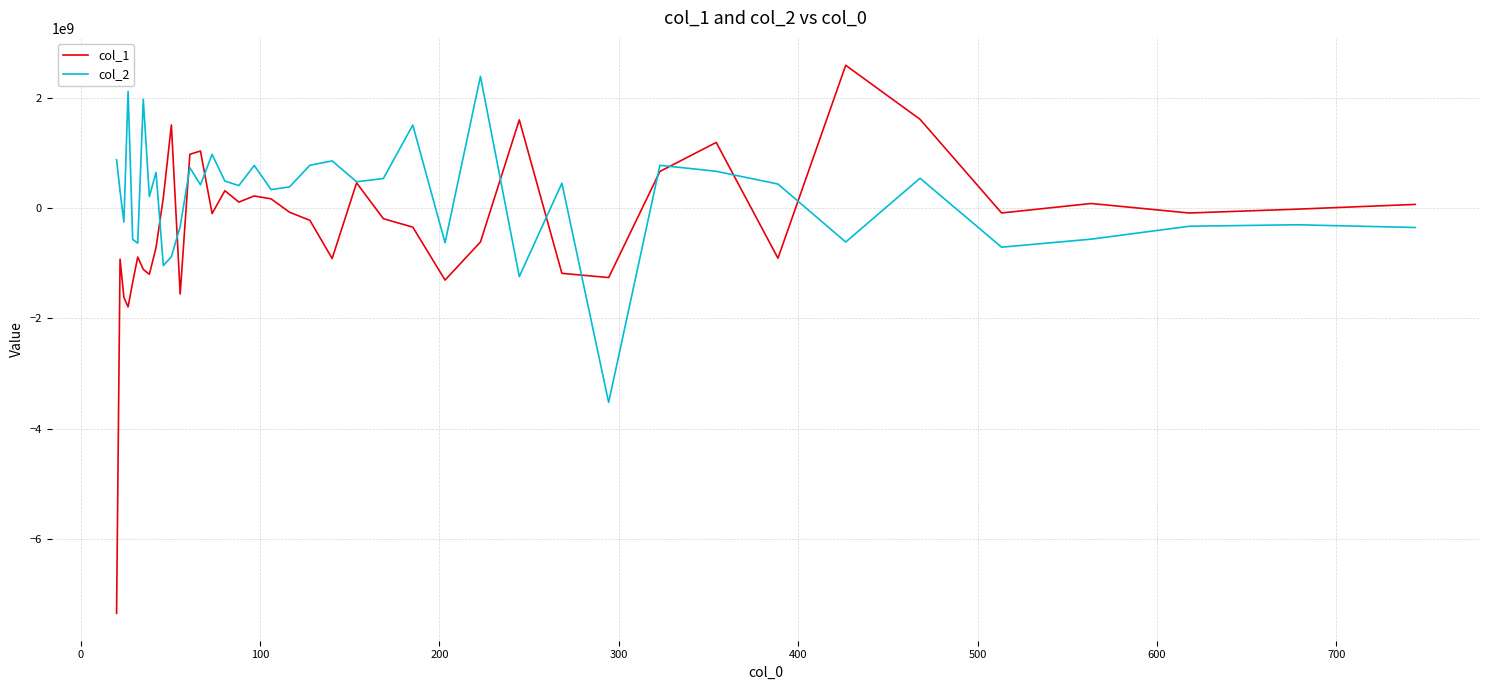

Which series has the largest range (max minus min)?

col_1